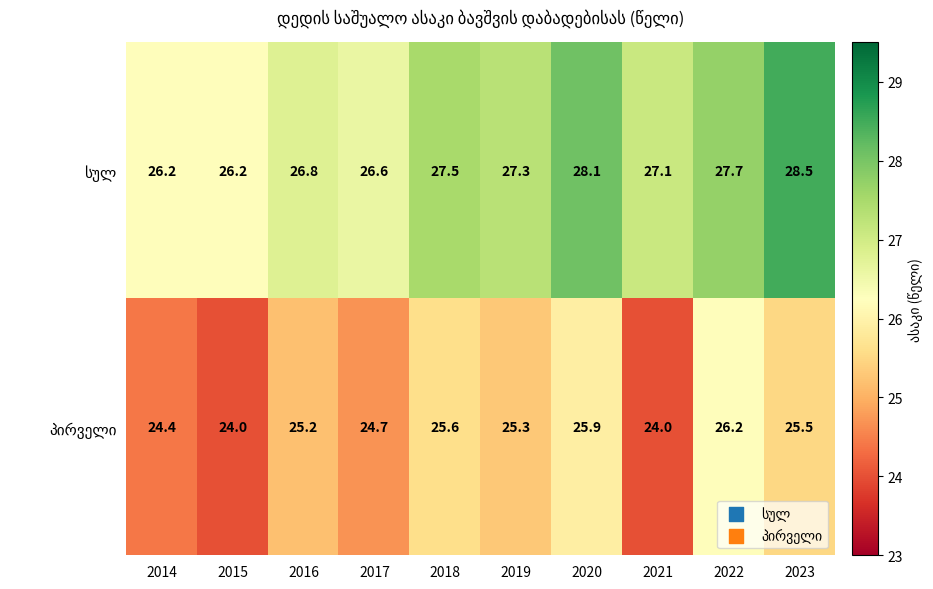

What is the smallest value displayed?

24.0